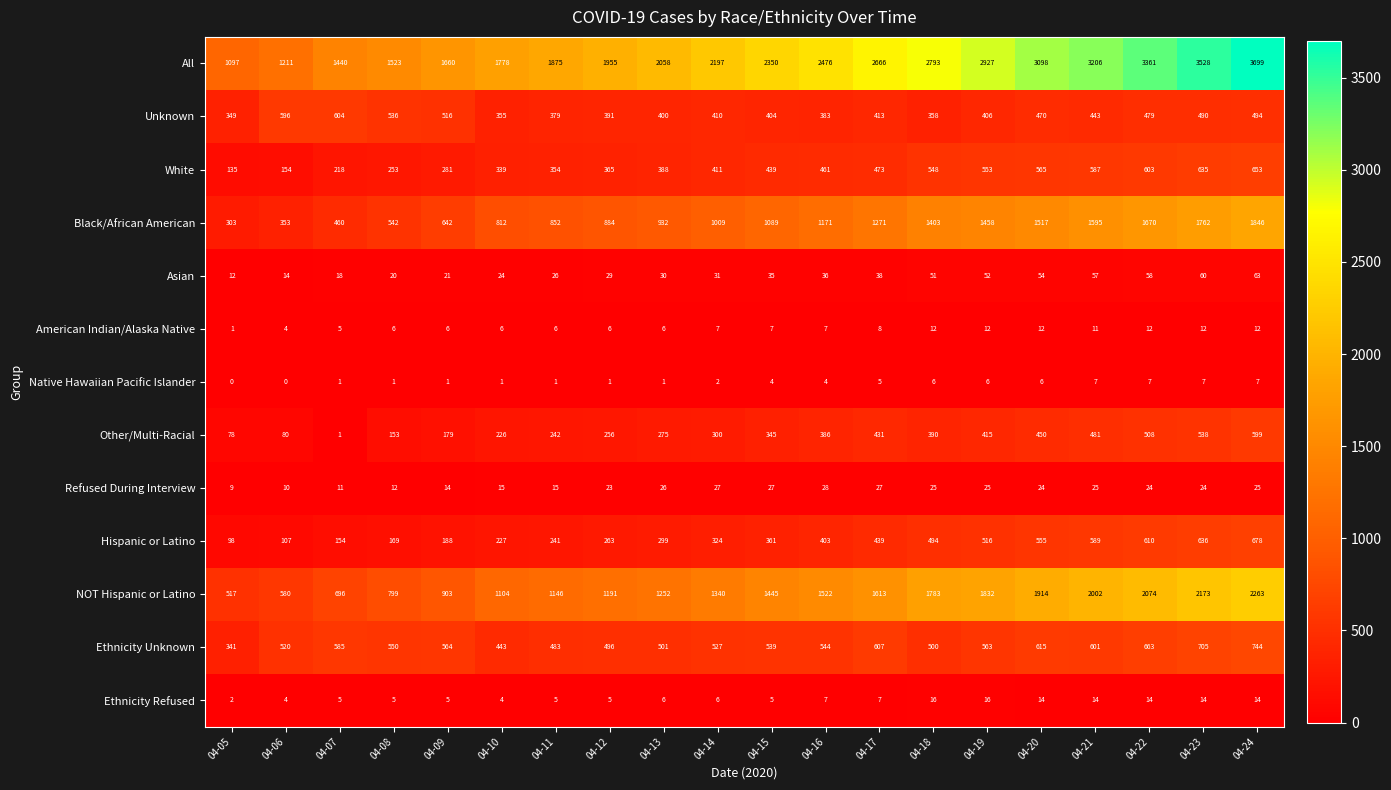

What is the difference between the highest and lowest values at 04-18?

2787